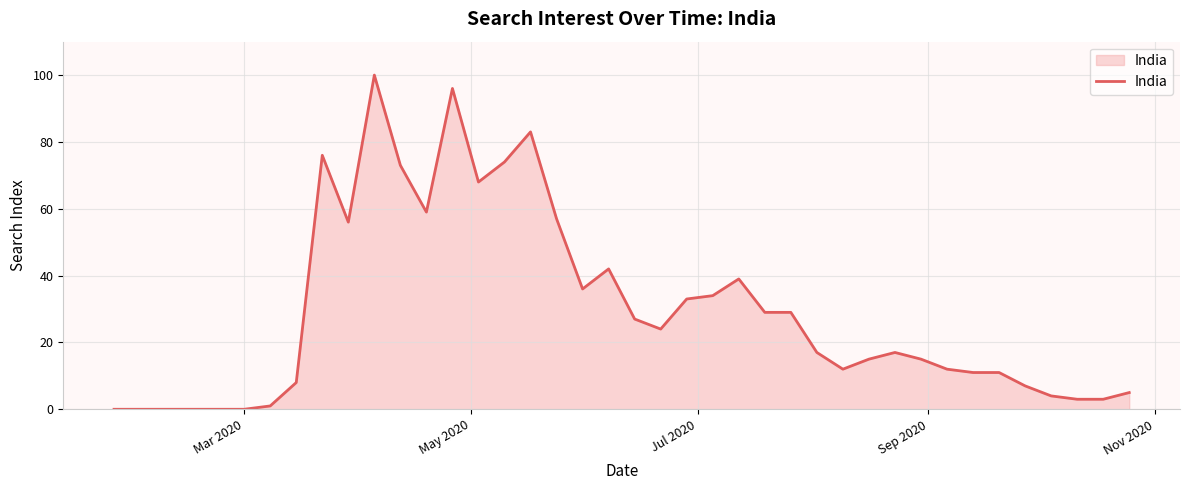

Does the chart display data point markers on the line(s)?

No